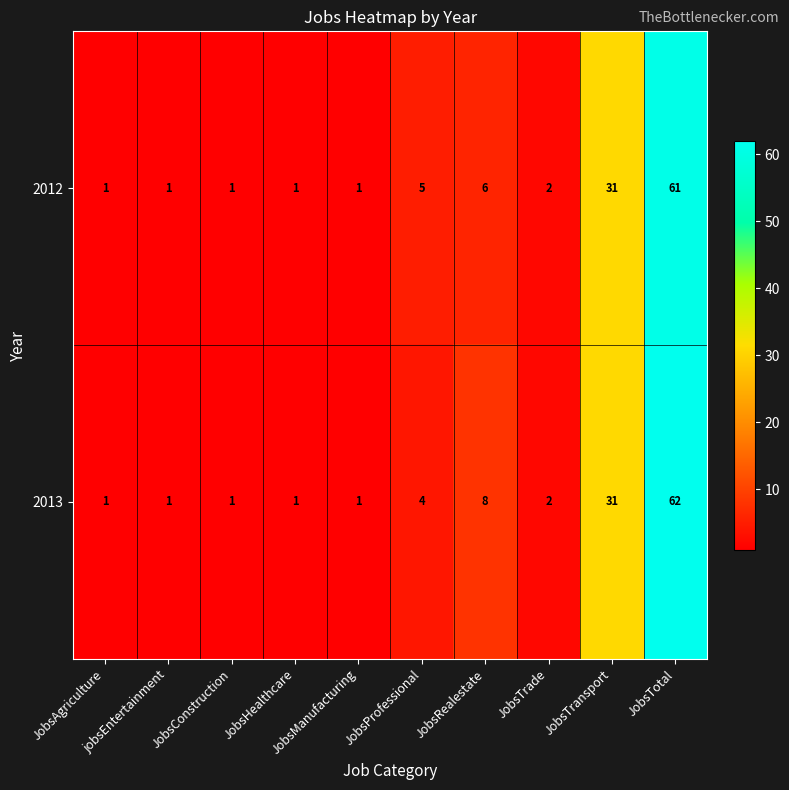

What is the difference between the second highest and second lowest values in the 2013 series?

30